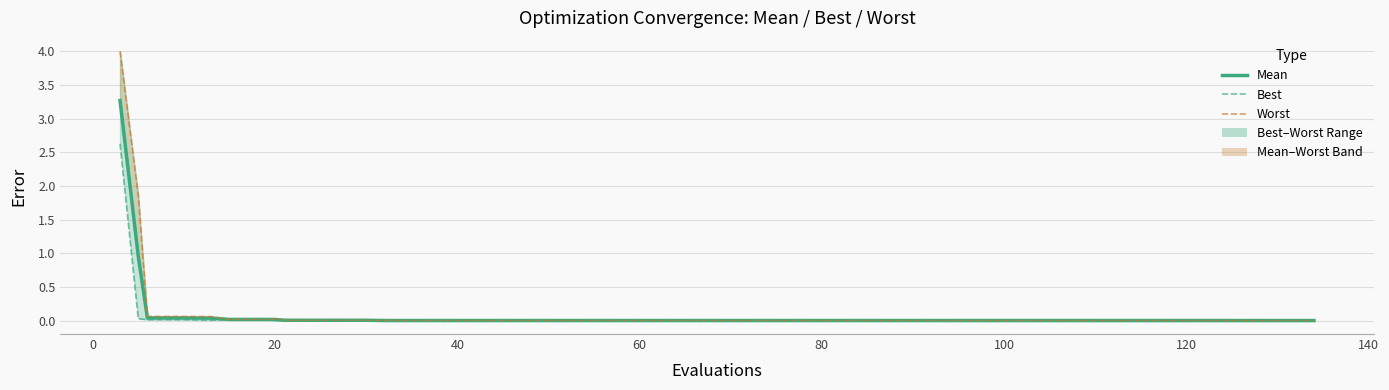

Which series has the largest total across all categories?

worst